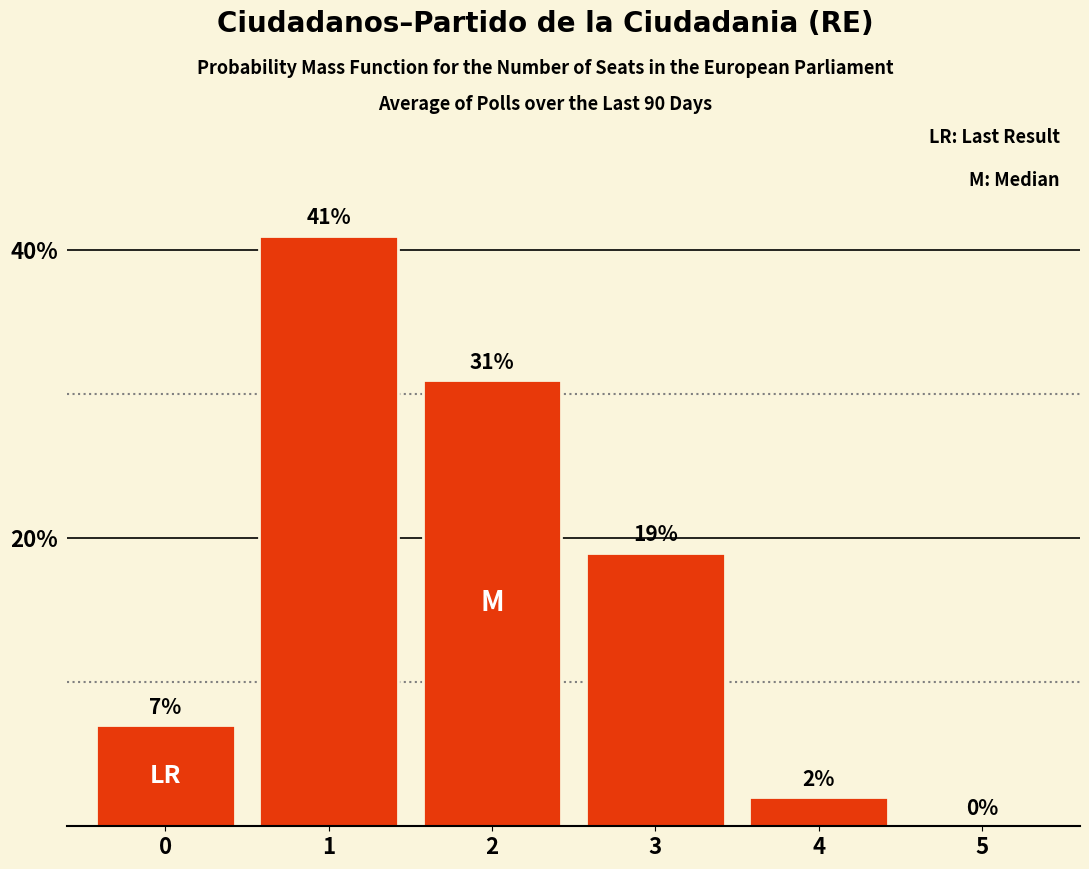

Reading right to left, what are all the values shown in this chart?

0	2	19	31	41	7